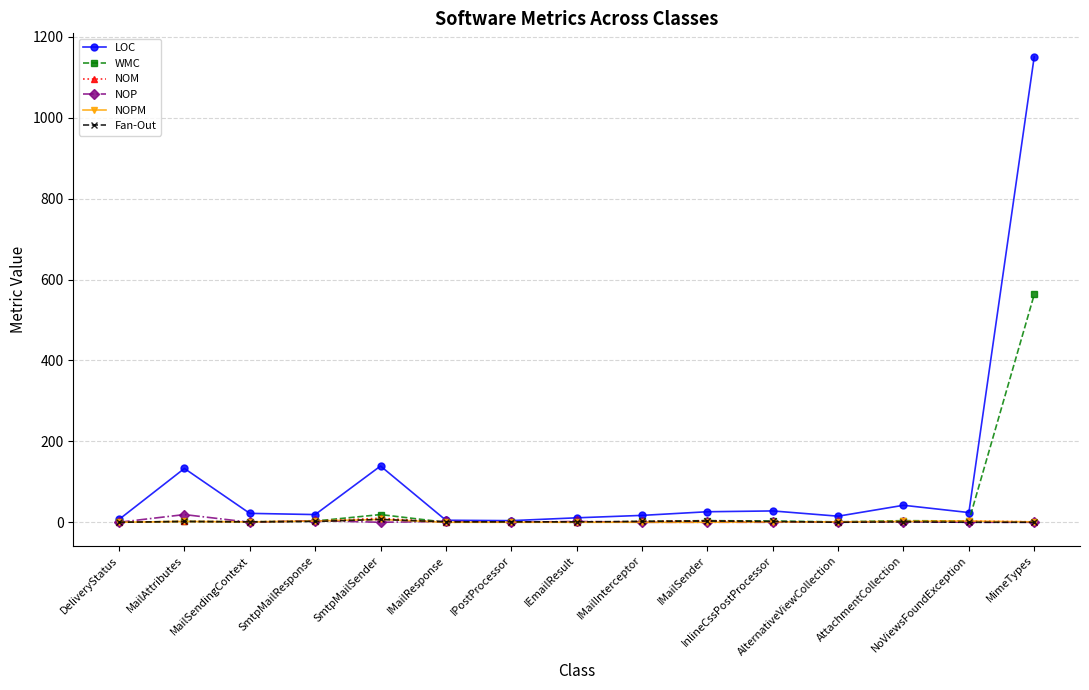

What is the average value of the LOC series?

110